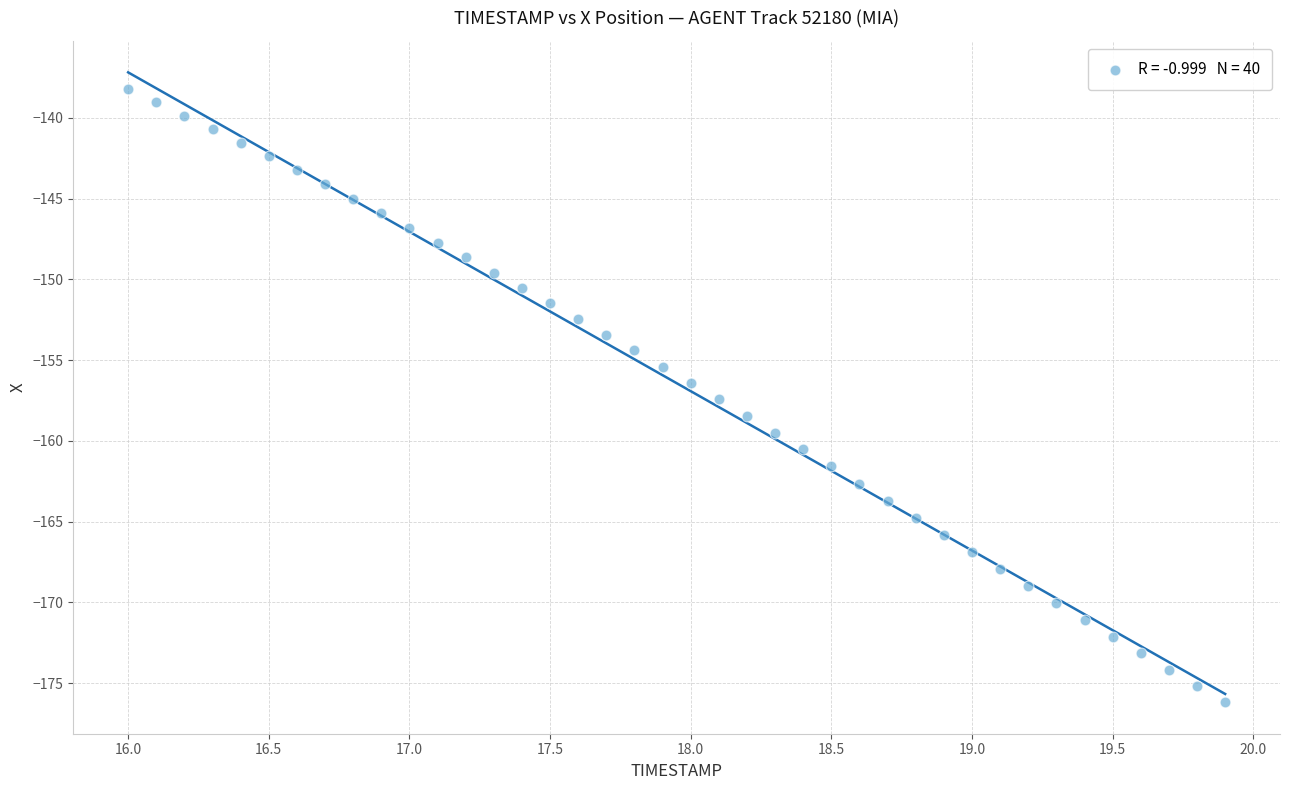

What is the range of Y values (max minus min)?

38.0